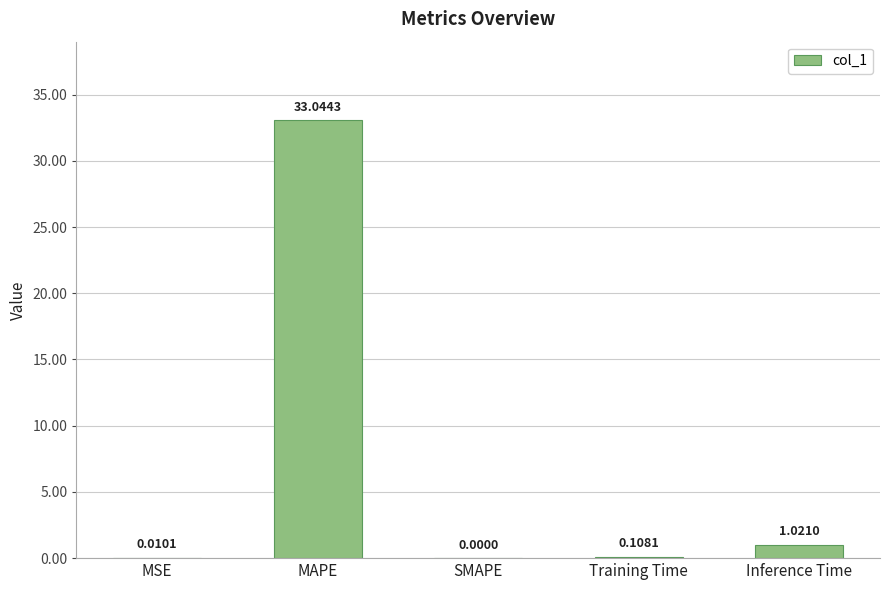

At which category does the chart reach its peak across all series?

MAPE